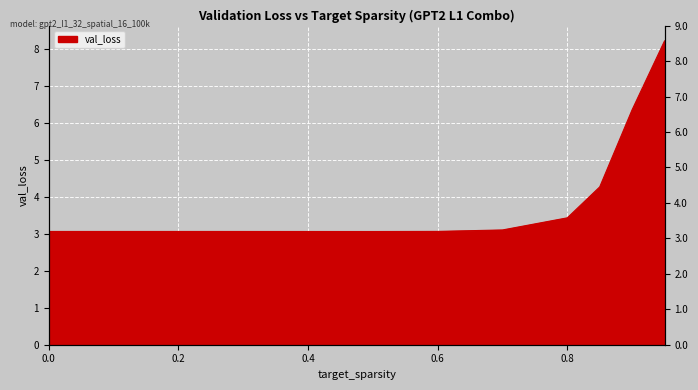

Count the number of categories in the chart.

9